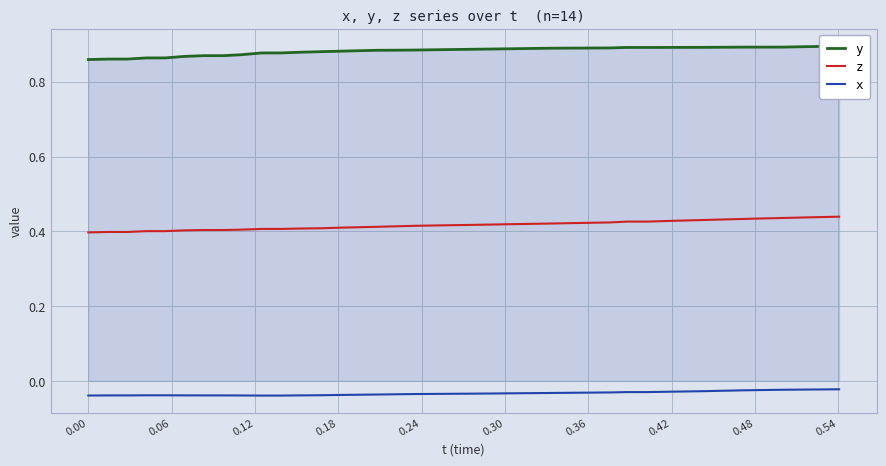

True or false: x and z intersect in this chart.

False